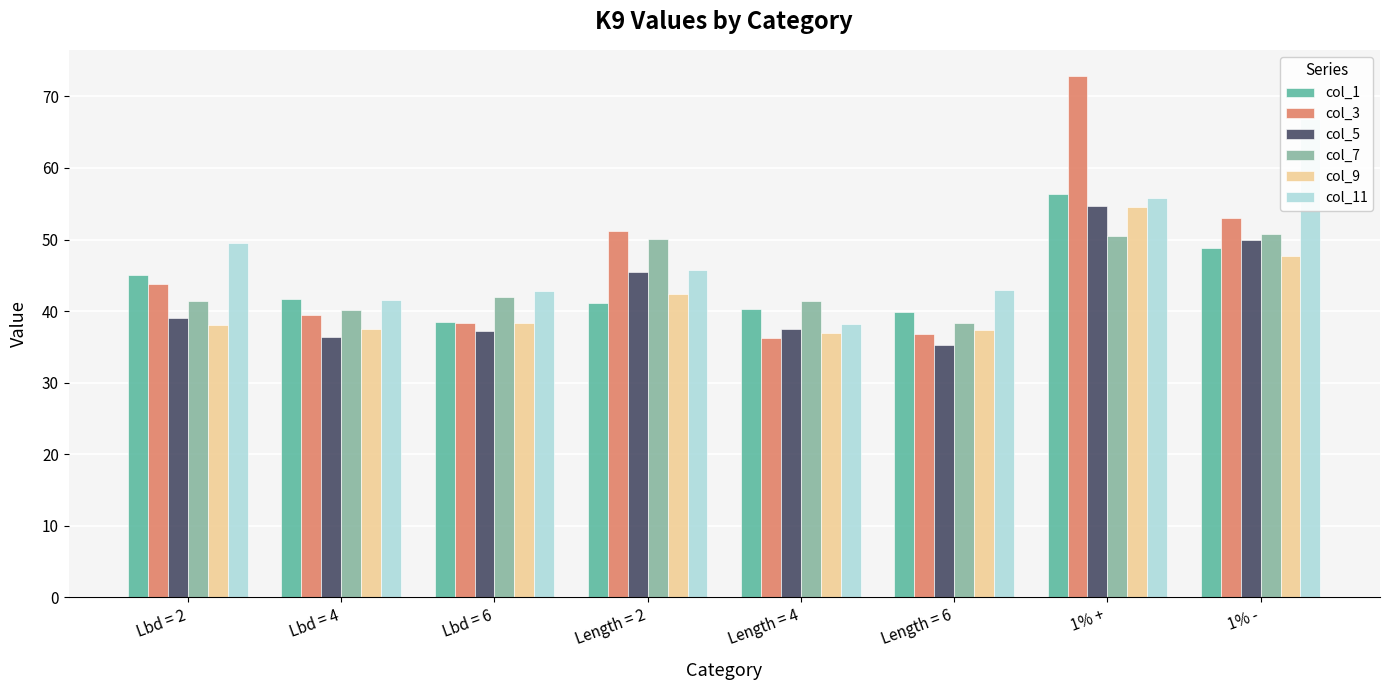

What are all the series names shown in the legend?

col_1, col_3, col_5, col_7, col_9, col_11